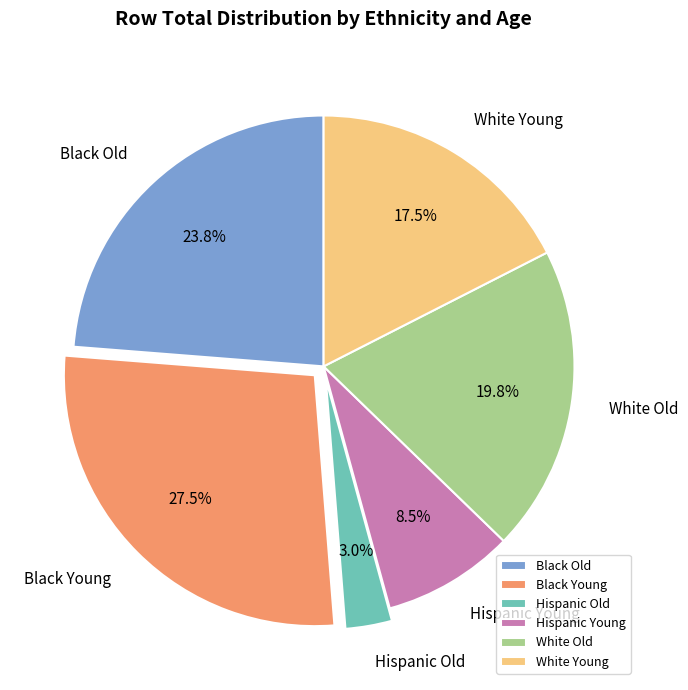

Combined, do White Young and Black Young account for over 50%?

No